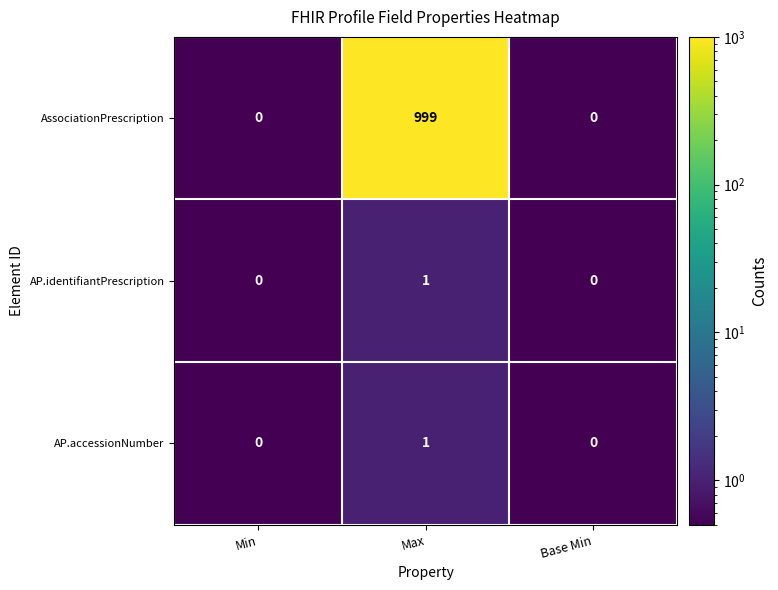

Between Min and Max, which series saw the biggest shift?

AssociationPrescription